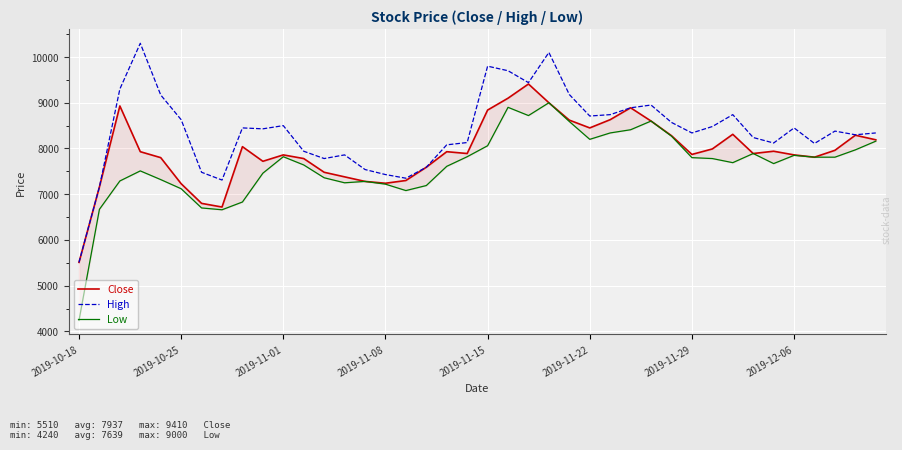

True or false: High and Close cross at least once.

False